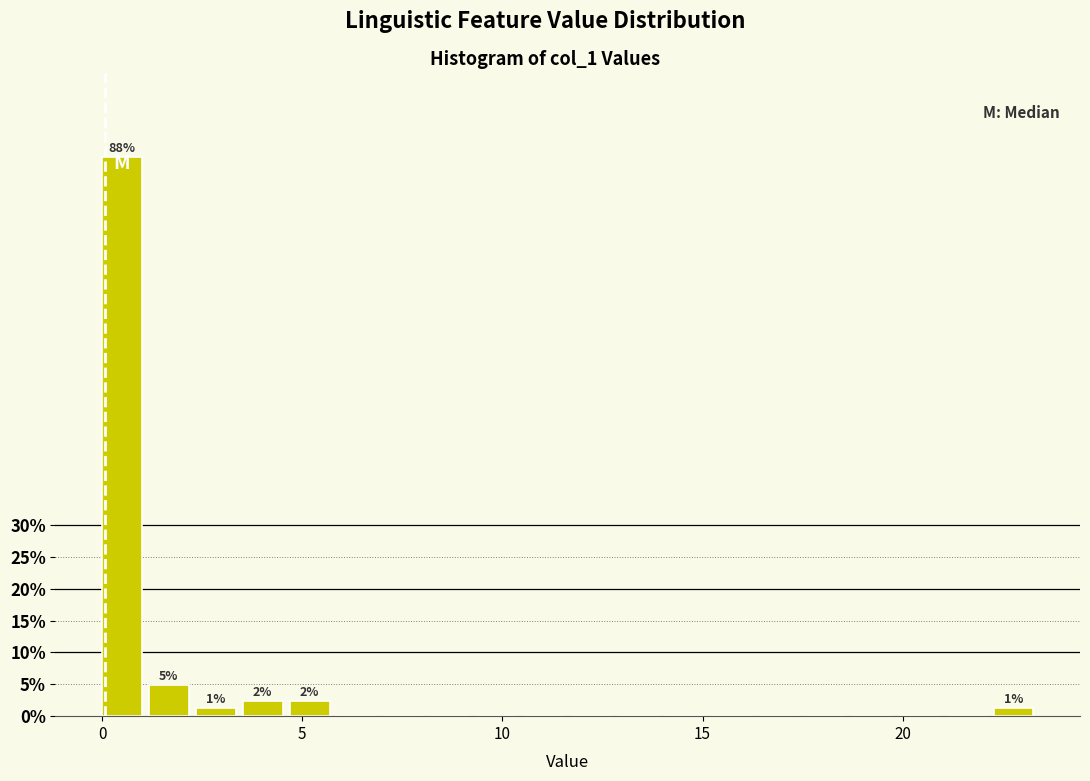

Around what value on the x-axis is the tallest bar? Give the approximate position of its centre, as read against the axis.

0.5